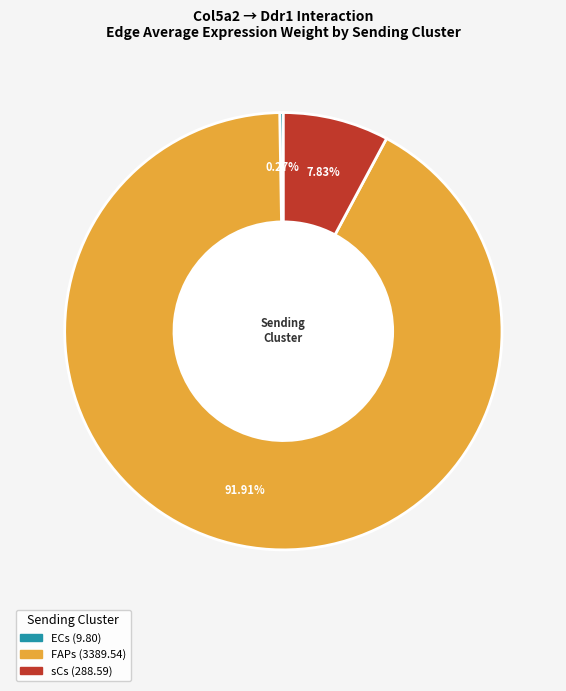

Is there a majority slice in this chart?

Yes